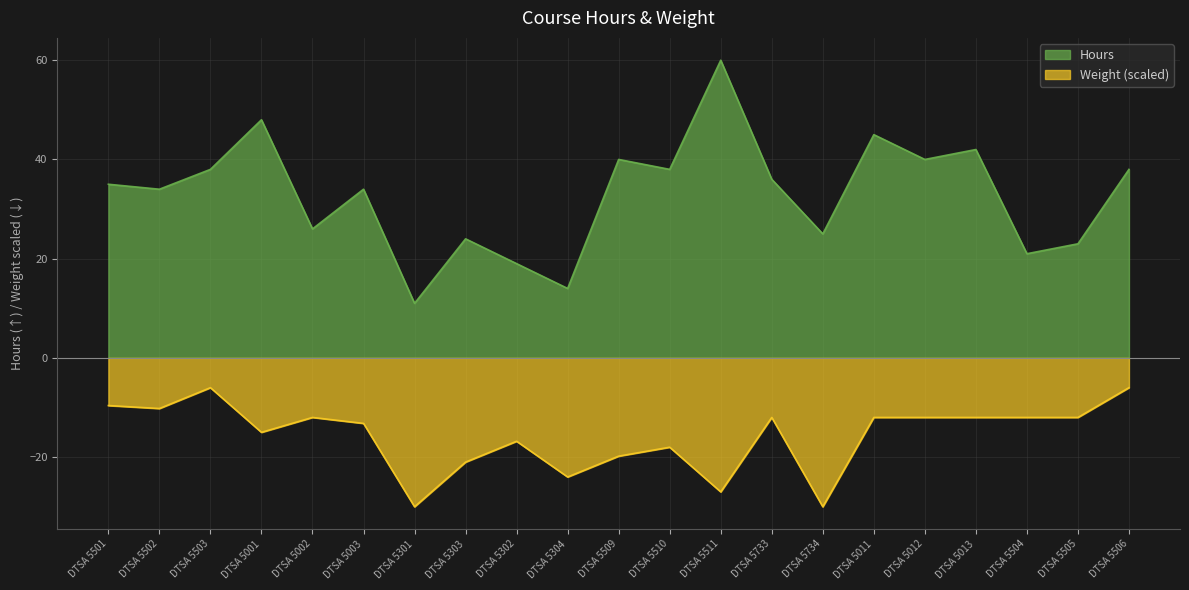

How many lines are shown in the chart?

2